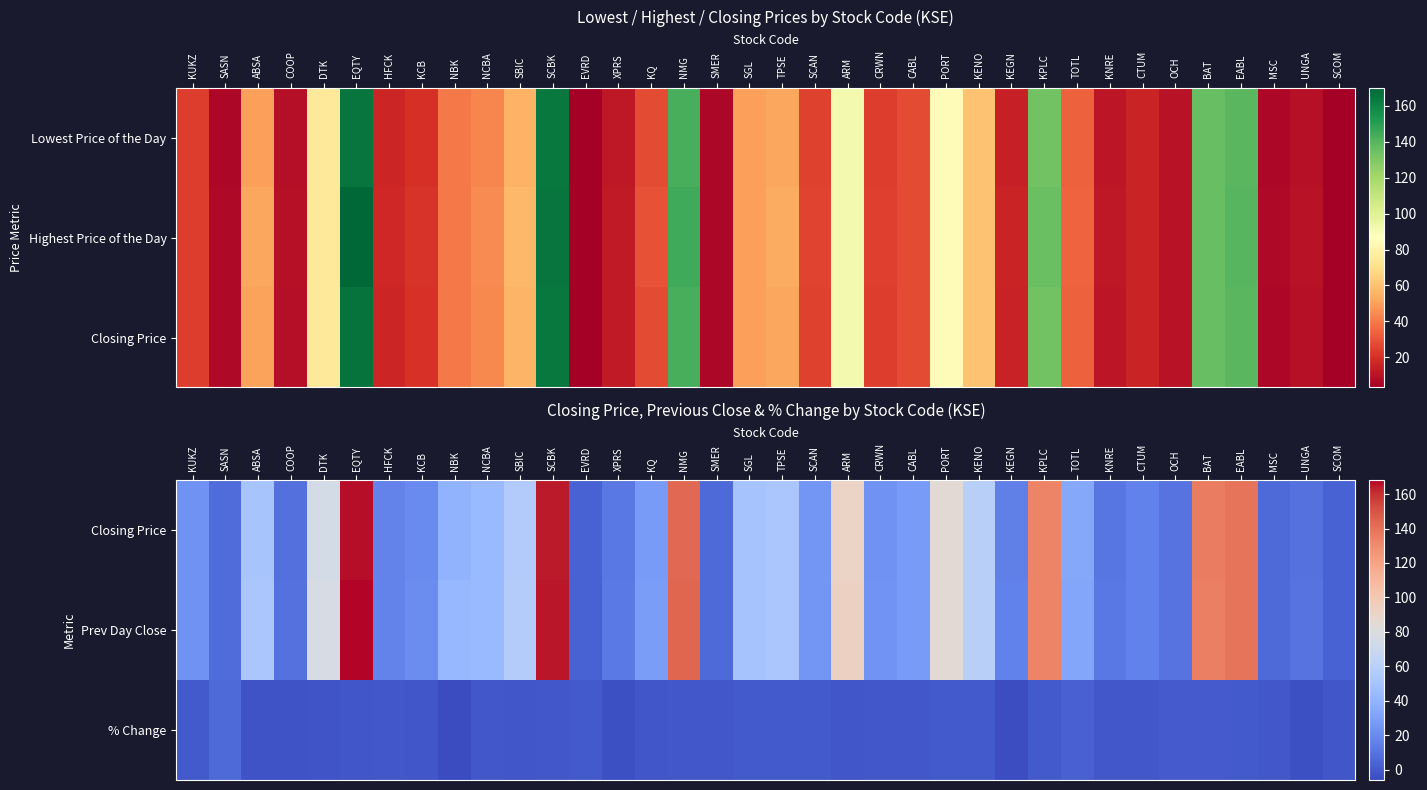

Is it true that Prev Day Close equals 6.6 at KNRE?

False